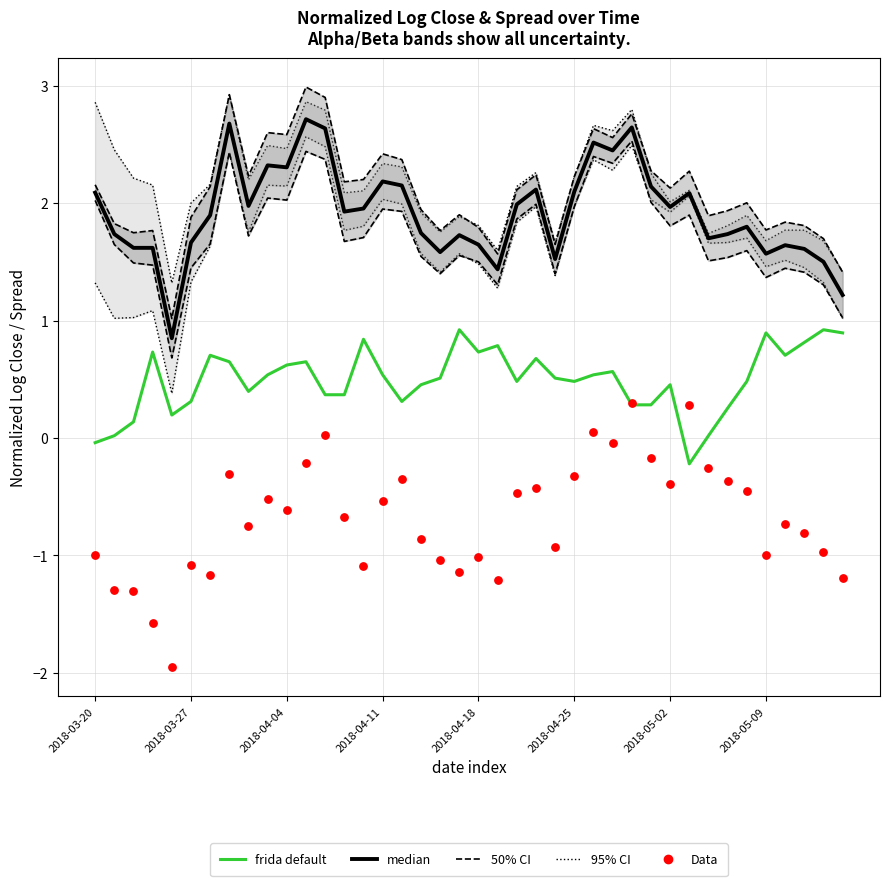

Which series has the largest total across all categories?

95% CI